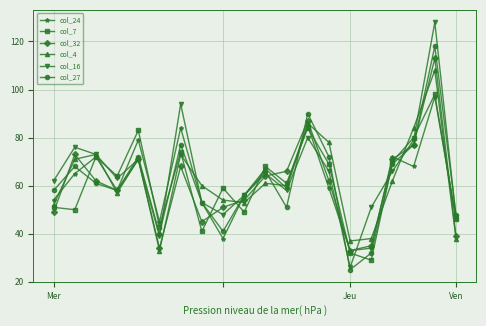

What is the lowest value of the col_16 series?

26